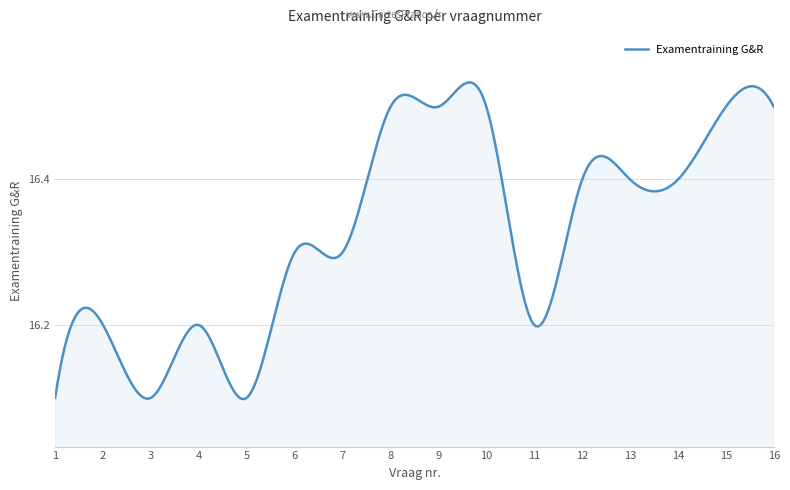

True or false: there are more than 0 points higher than both neighbors.

True